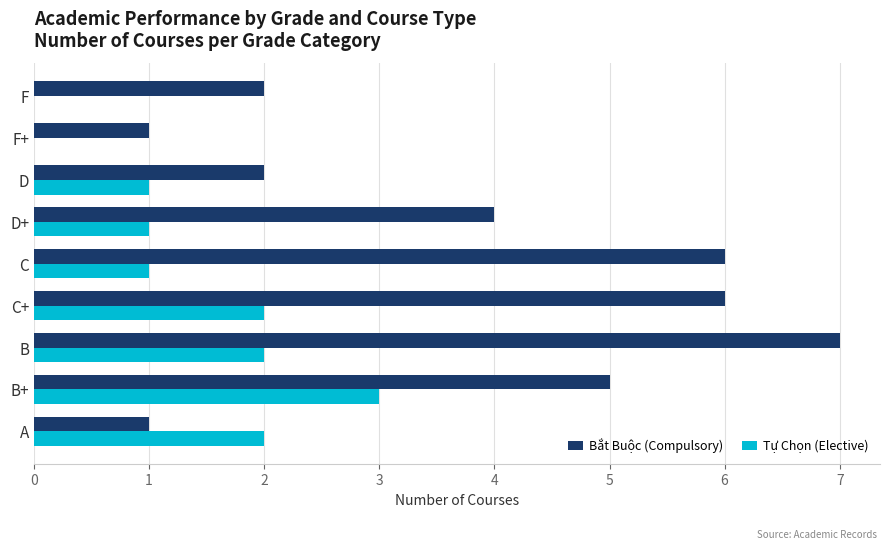

The value of Tự Chọn (Elective) at C is 2. True or false?

False